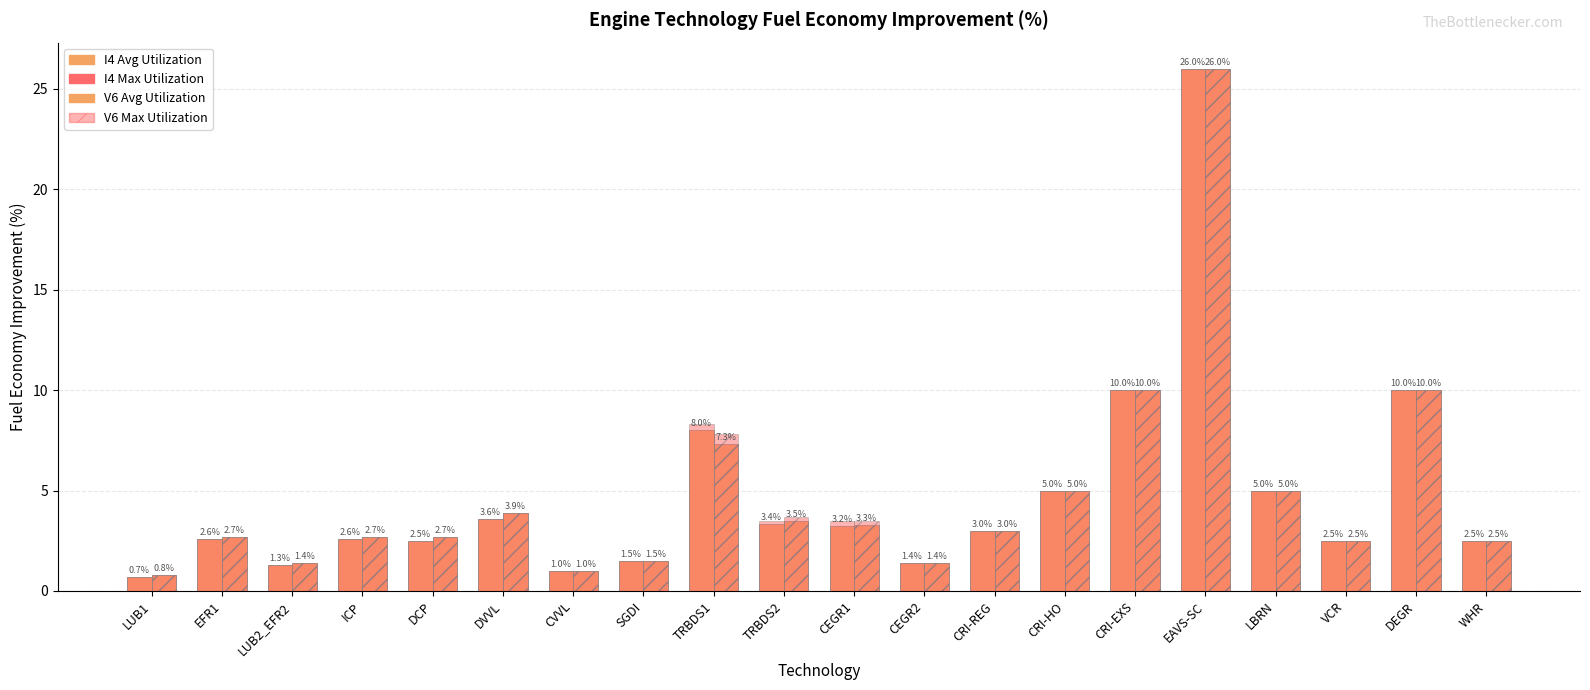

How many values in the I4 Max Utilization series are below 3?

10